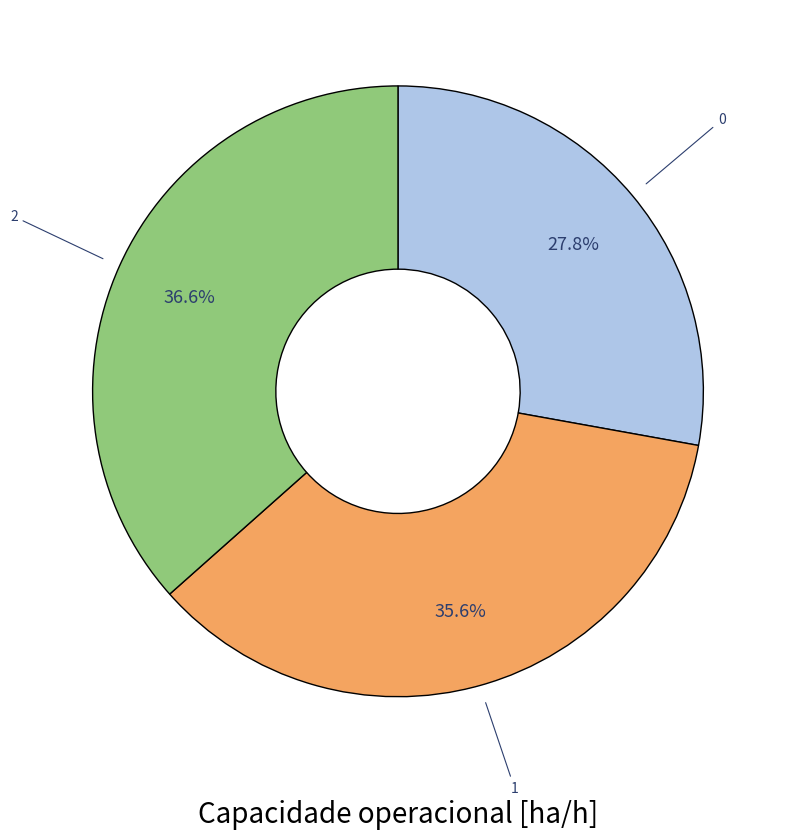

Is there any slice that represents more than half of the pie?

No